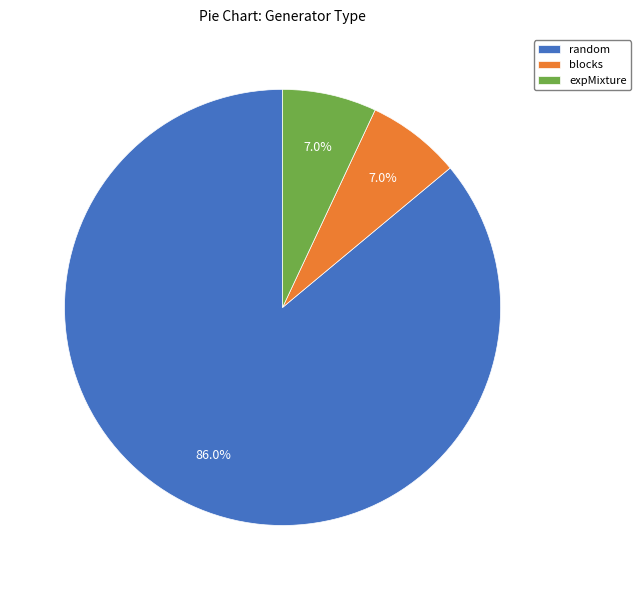

Combined, do random and expMixture account for over 50%?

Yes